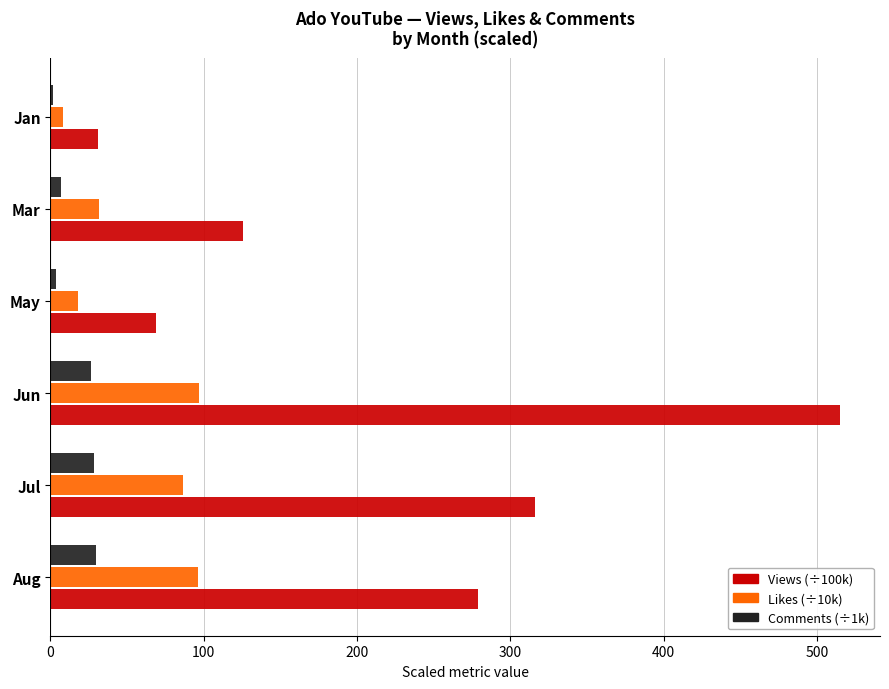

What is the difference between the second highest and second lowest values in the Views (÷100k) series?

247.4